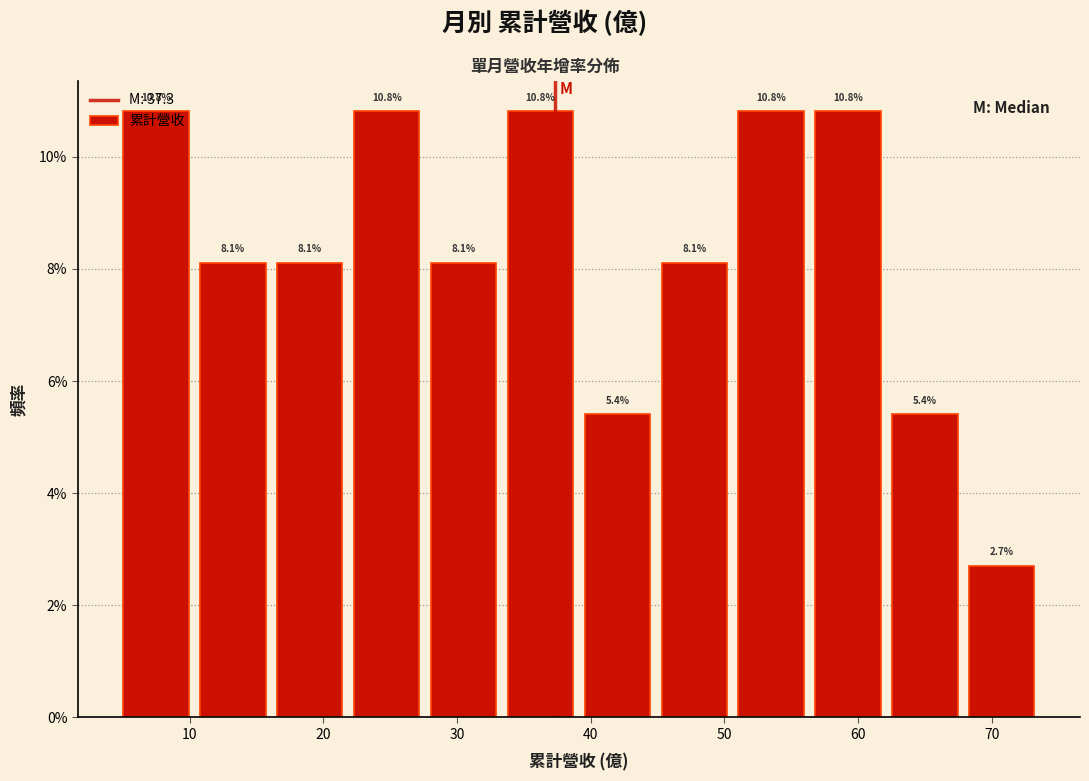

How tall is the bar that spans 34 to 40 on the x-axis? The bar edges are not printed on the chart, so give them approximately, as read against the axis.

10.8